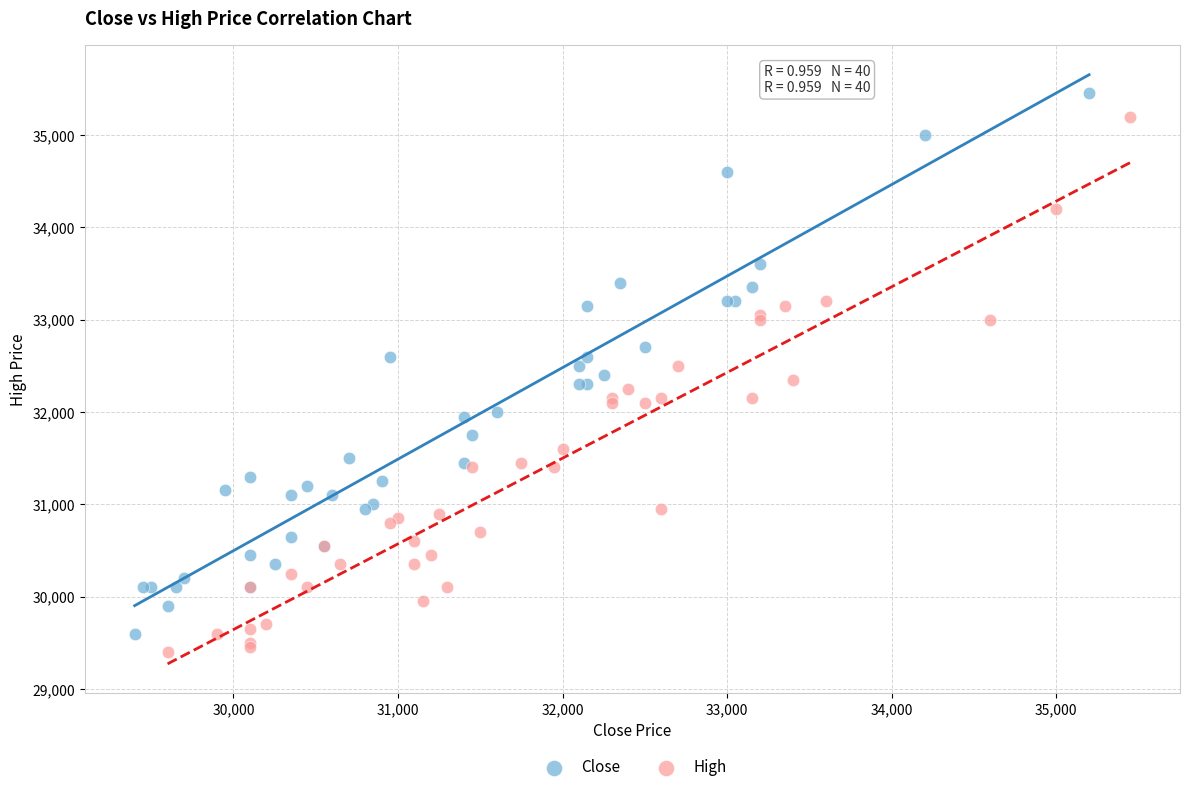

Which series has the largest Y range (max minus min)?

Close